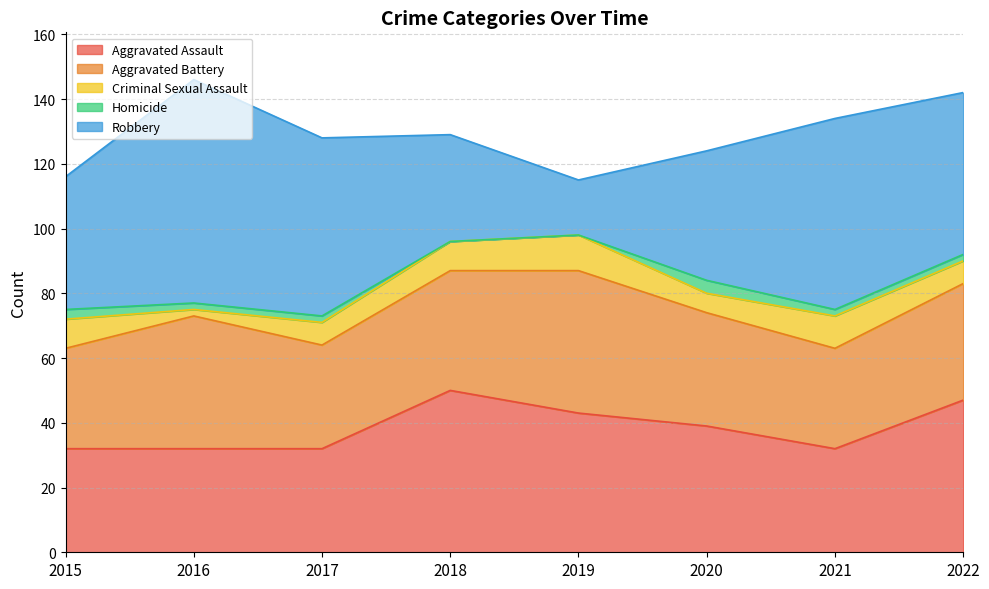

At which category does Aggravated Assault reach its first local valley?

2021